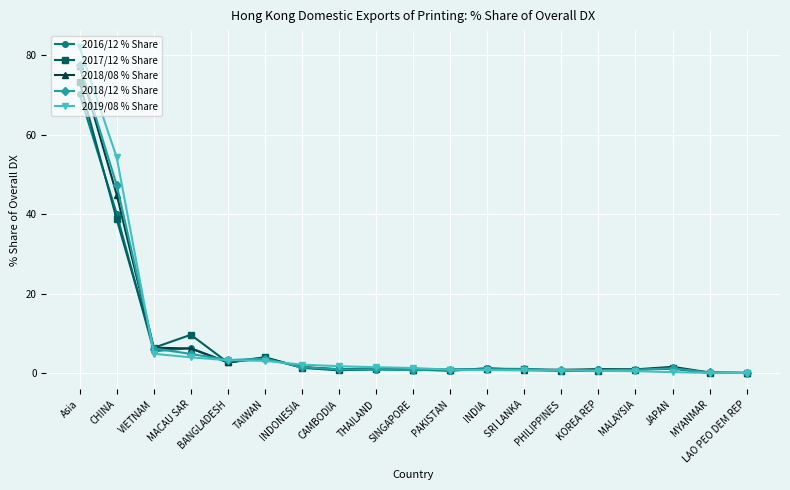

What is the minimum value shown in the chart?

0.1